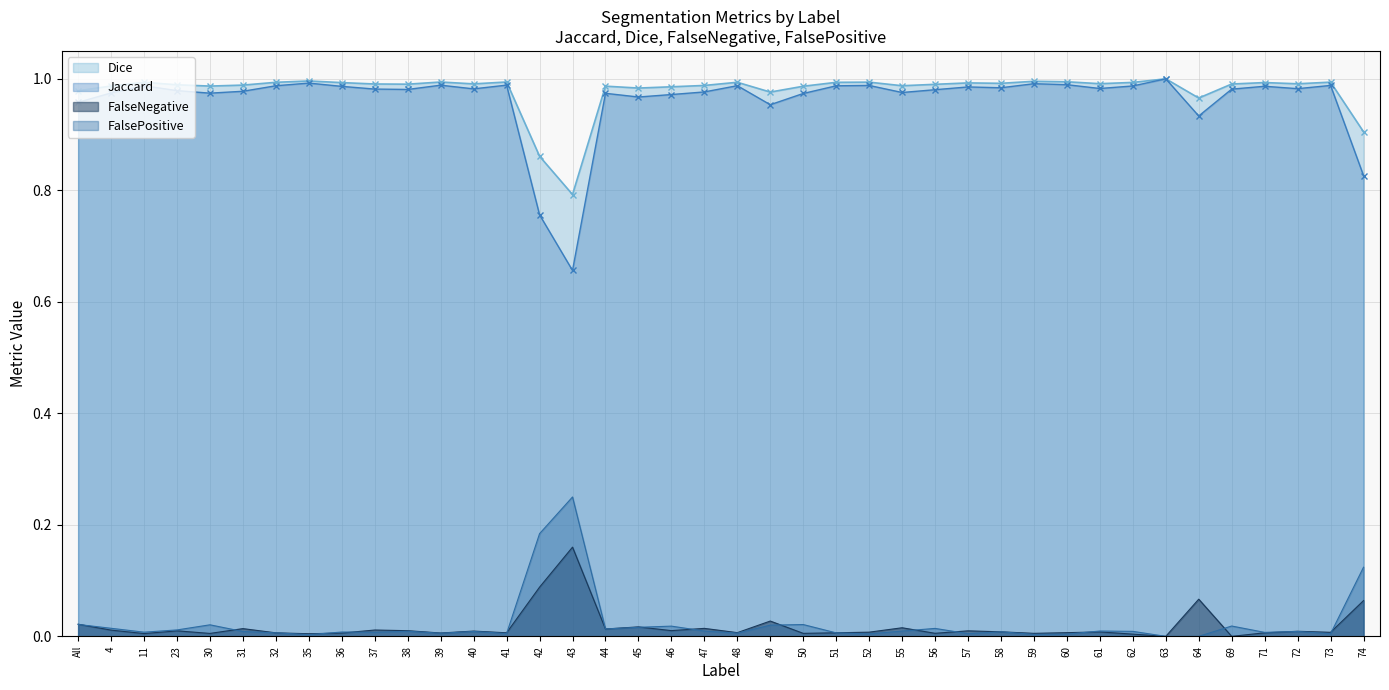

Which series has the largest total across all categories?

Dice